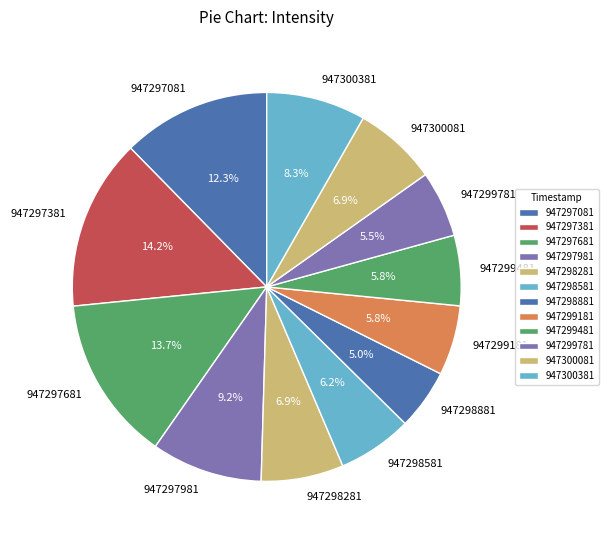

What is the largest slice in the pie chart?

947297381